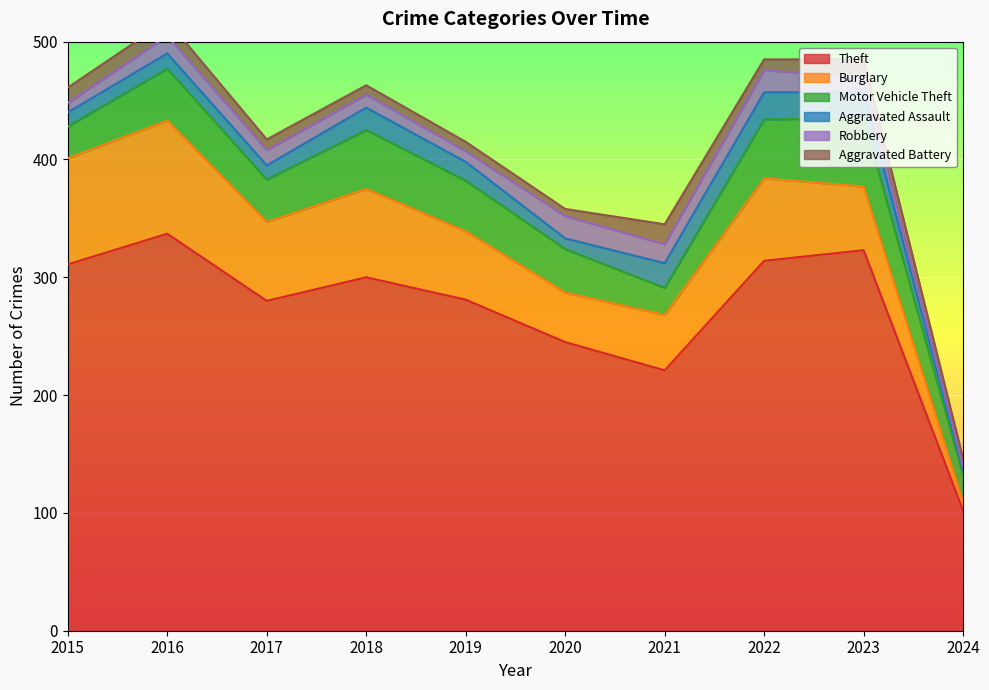

What is the value of the Aggravated Assault point at the 10th from the left?

4